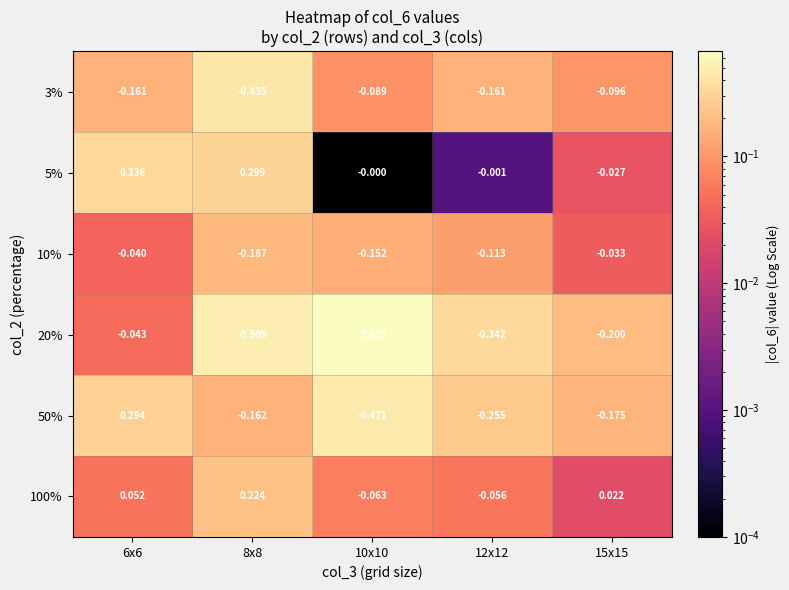

Is the value of 20% at 6x6 greater than the value of 5% at 12x12?

No